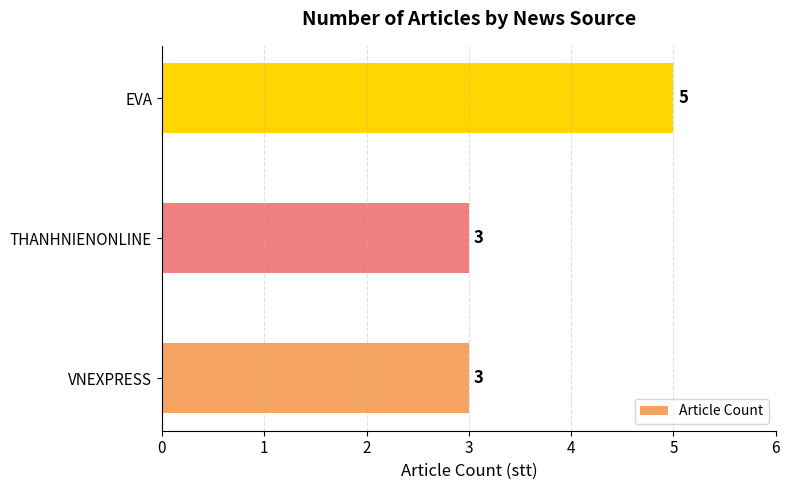

The value at EVA is 5. True or false?

True